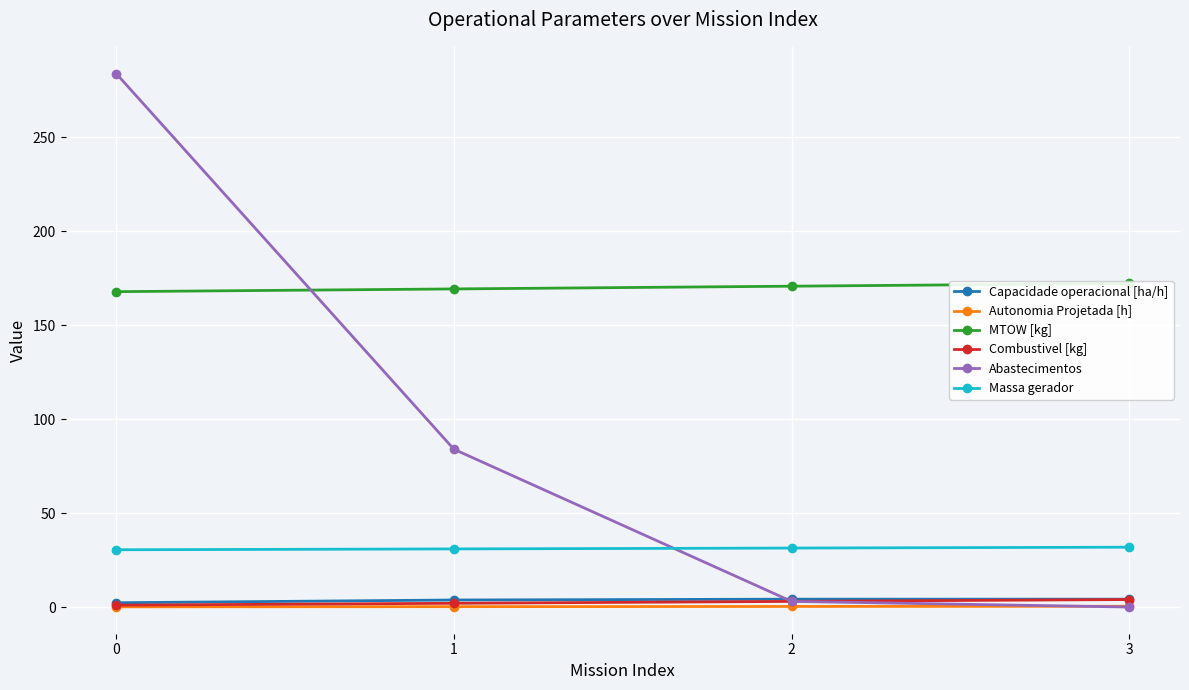

Reading left to right, transcribe all the data shown in this chart.

Capacidade operacional [ha/h]: 2.3	3.7	4.2	4.2
Autonomia Projetada [h]: 0.1	0.2	0.3	0.4
MTOW [kg]: 167.9	169.3	170.8	172.2
Combustivel [kg]: 1.0	2.0	3.0	4.0
Abastecimentos: 284.0	84.0	3.0	0.0
Massa gerador: 30.5	30.9	31.4	31.9